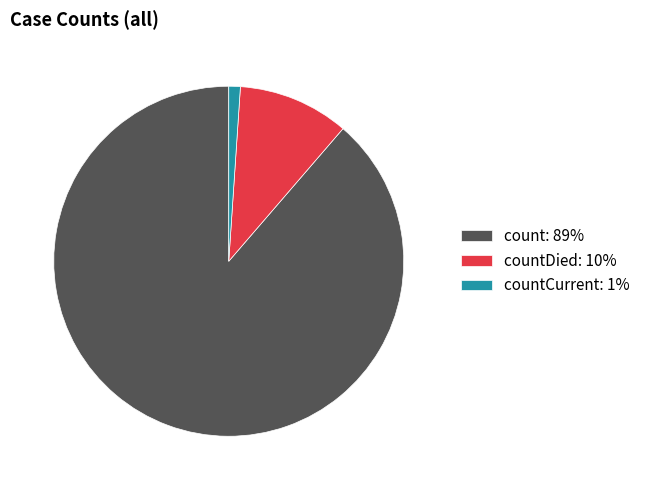

Which has a higher value, countDied: 10% or countCurrent: 1%?

countDied: 10%